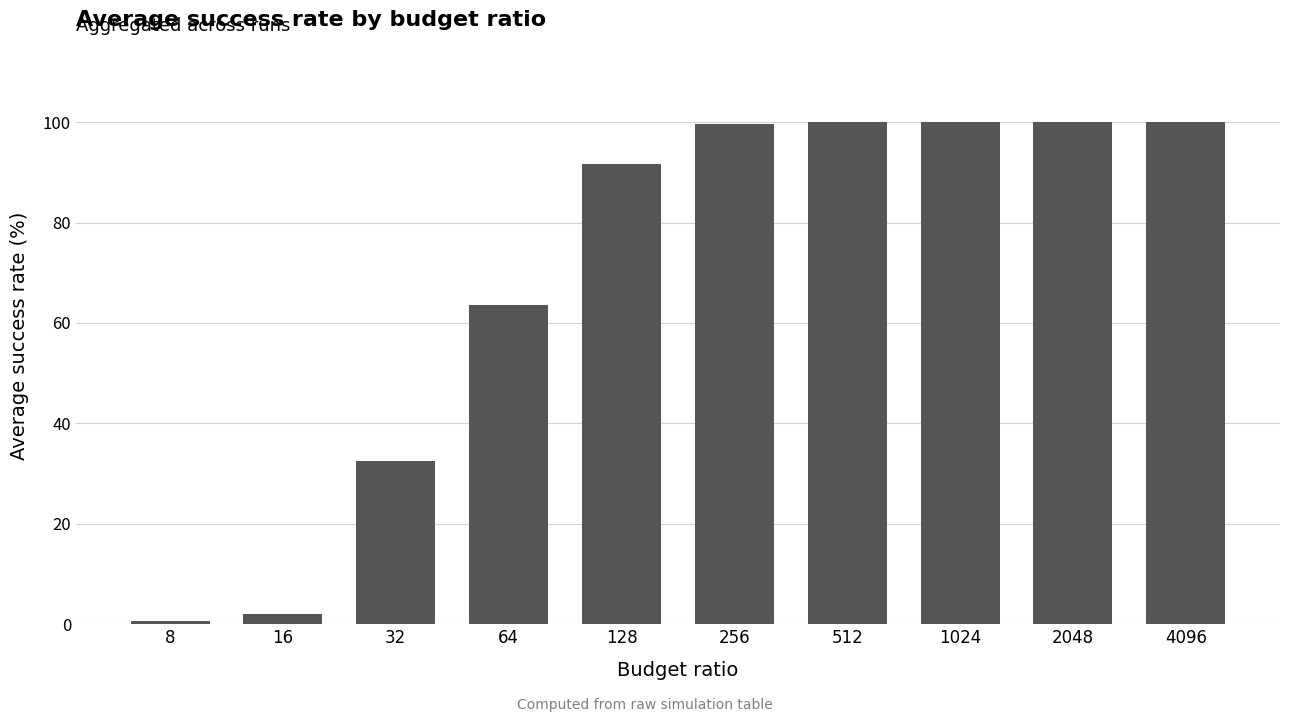

What is the approximate value at 2048?

100.0